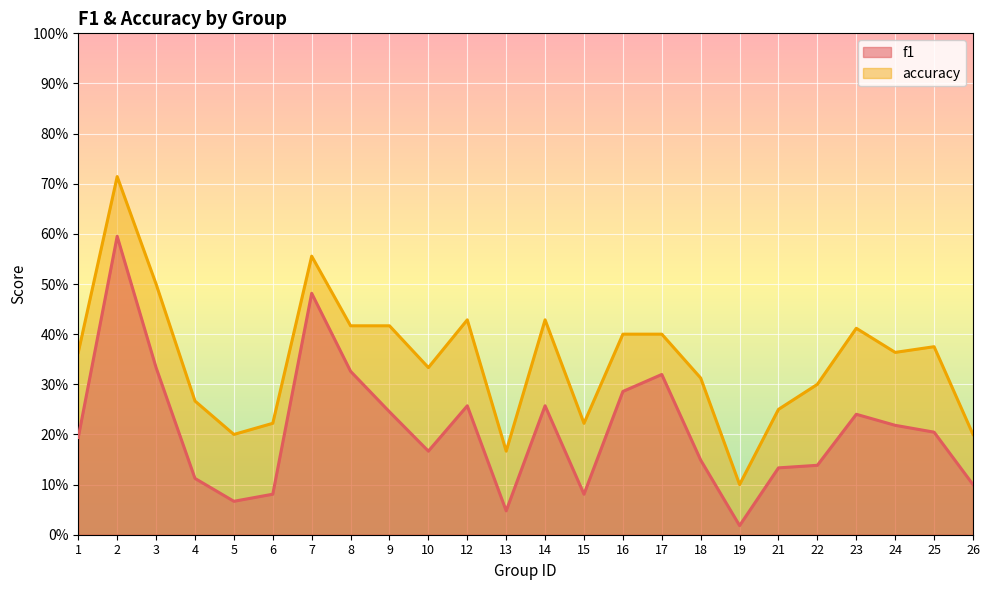

Rank the categories by accuracy value from lowest to highest.

19, 13, 5, 26, 6, 15, 21, 4, 22, 18, 10, 1, 24, 25, 16, 17, 23, 8, 9, 12, 14, 3, 7, 2